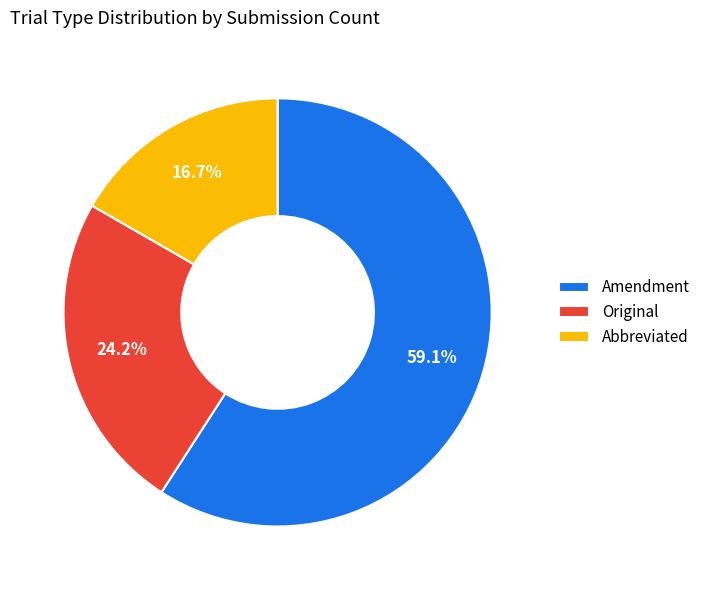

Rank the categories by value from highest to lowest.

Amendment, Original, Abbreviated